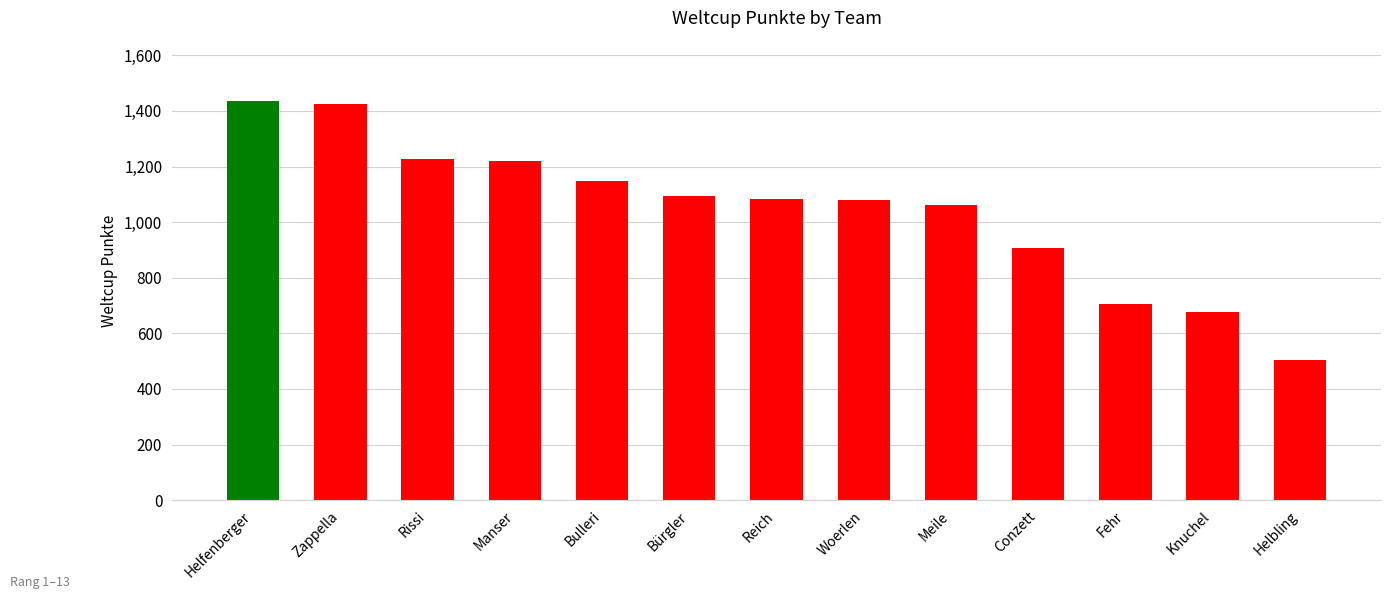

What is the value of the 6th bar from the left?

1094